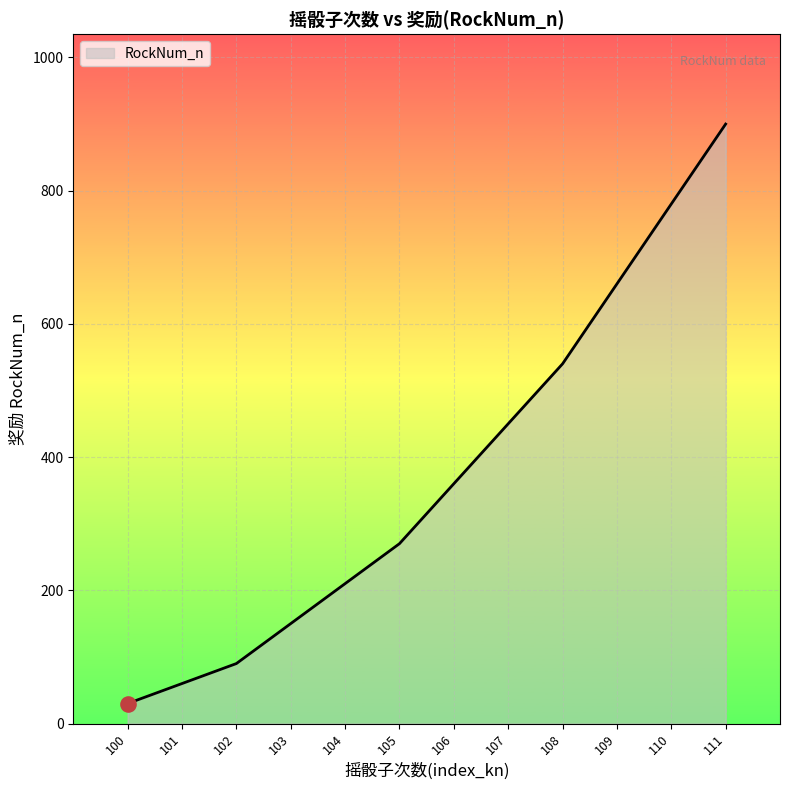

What is the change in value from 101 to 107?

+390